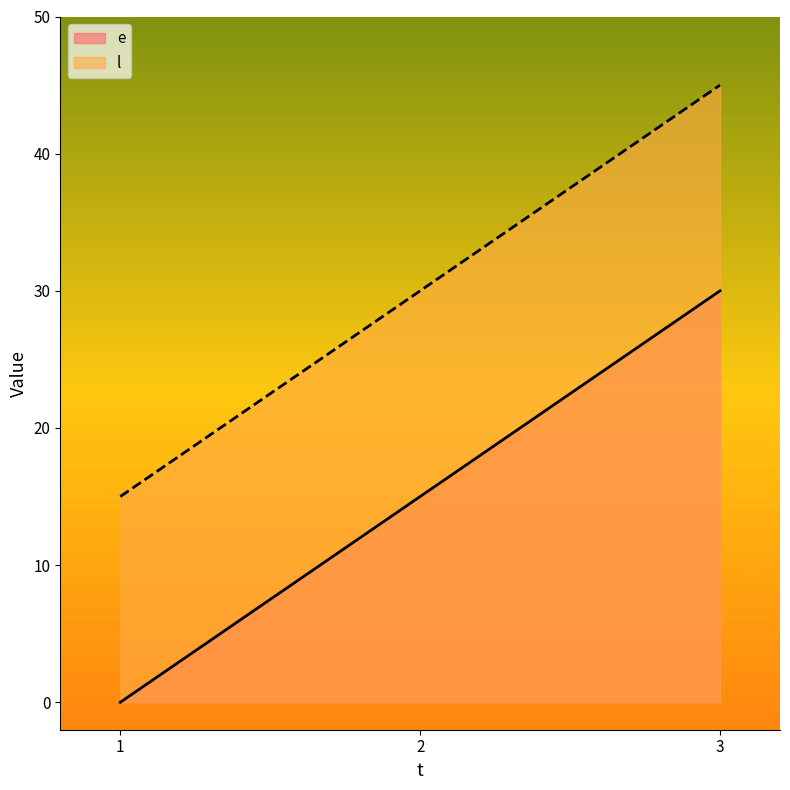

Reading left to right, list all the values displayed in this chart.

e: 1=0	2=15	3=30
l: 1=15	2=30	3=45